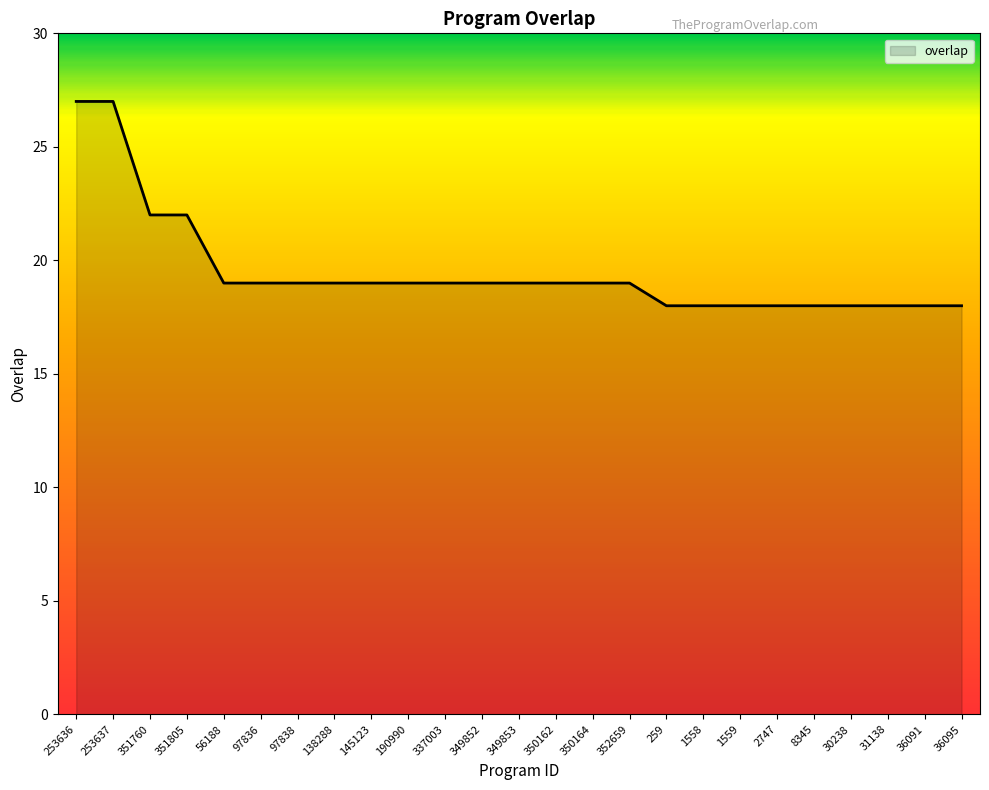

What is the difference between the maximum and minimum values?

9